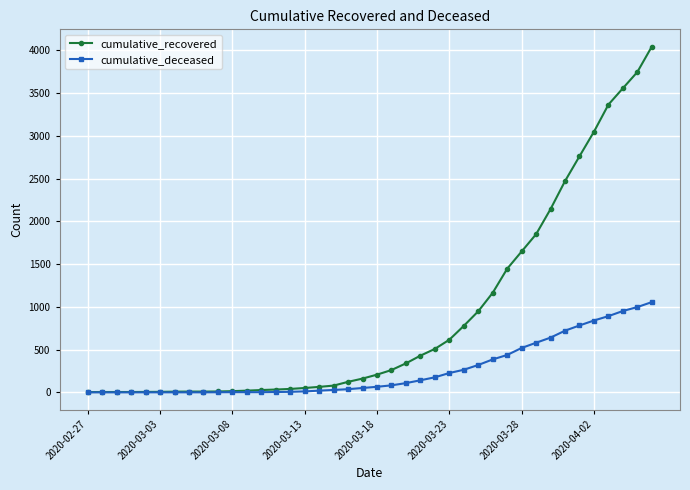

Which series has the largest total across all categories?

cumulative_recovered